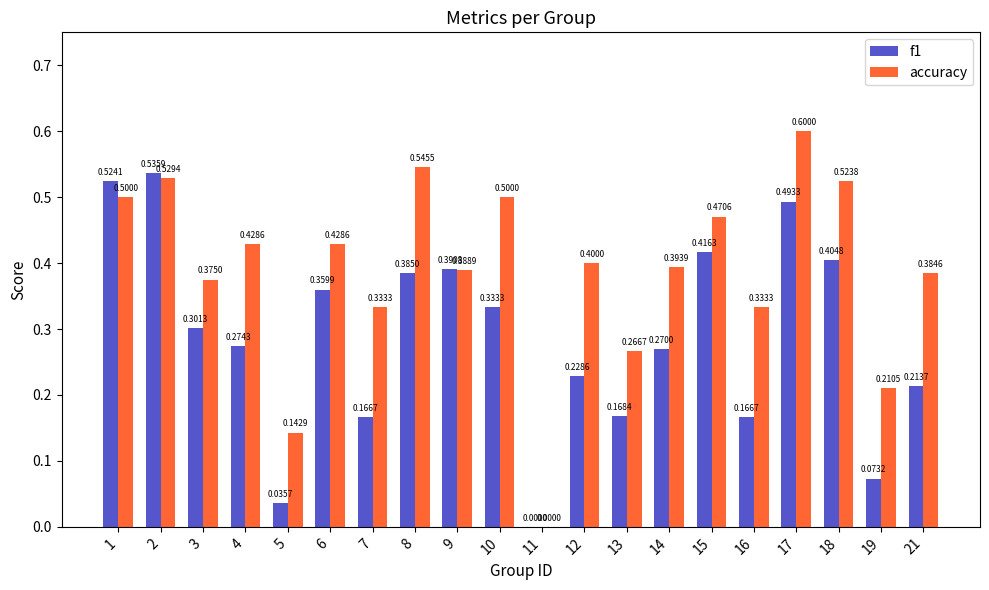

At which label is accuracy closest to 0?

11